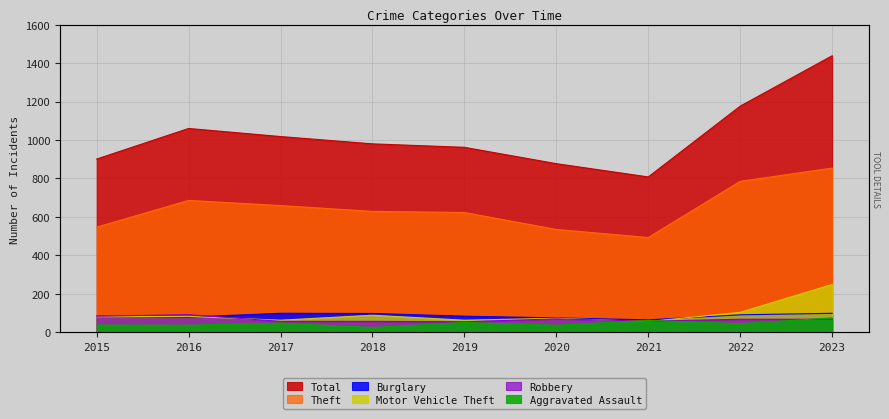

Between which two adjacent categories do Aggravated Assault and Robbery first intersect?

2020 and 2021